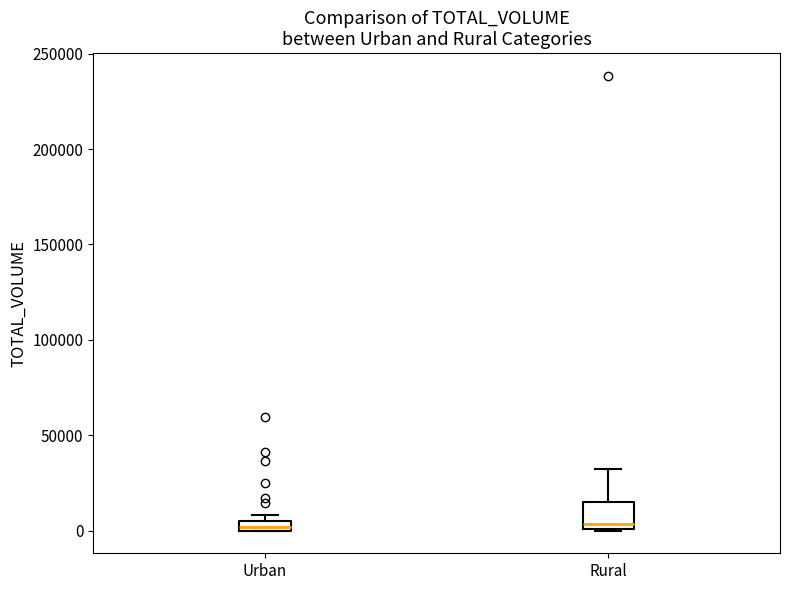

Which box is the tallest, from its lower edge to its upper edge?

Rural